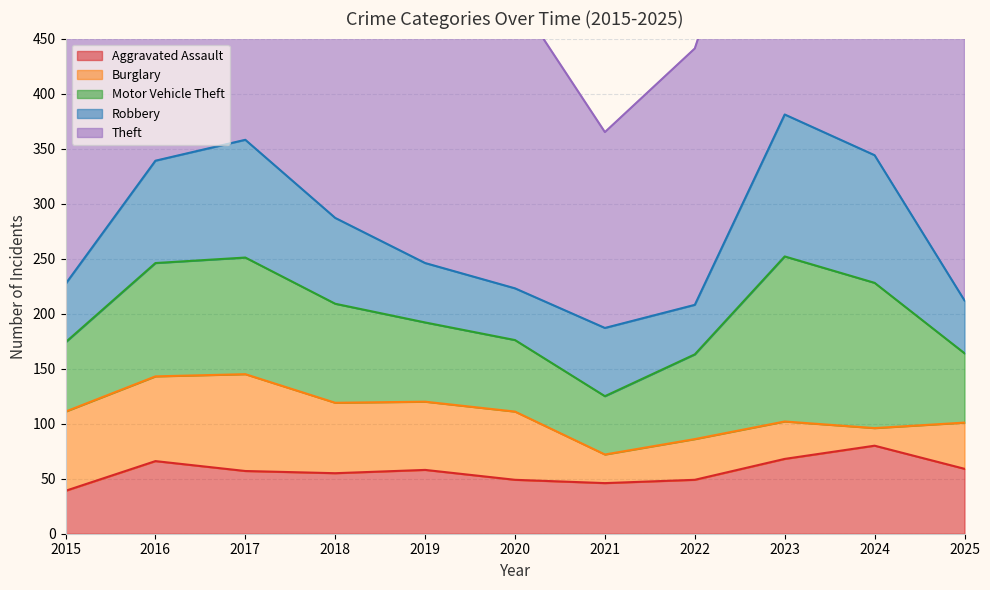

How many interior local peaks does the Theft series have?

3